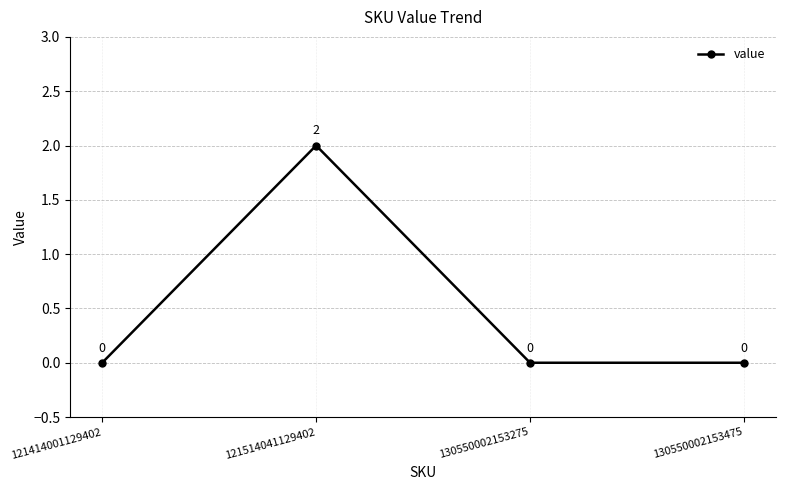

What is the value of the 2nd point from the left?

2